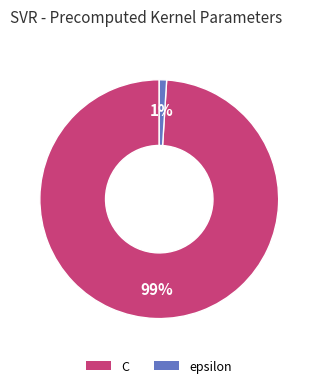

Does epsilon represent more than half of the total?

No